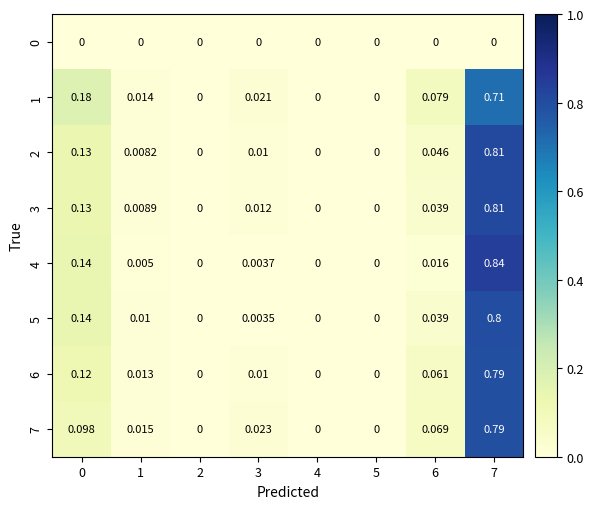

Is the value of 4 at 0 greater than the value of 6 at 5?

Yes